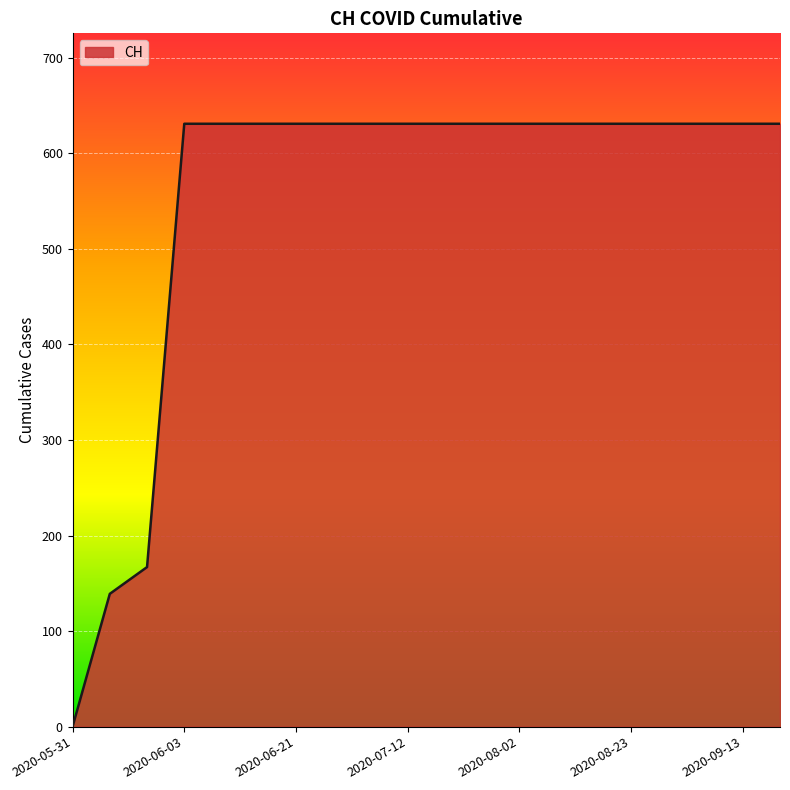

What is the maximum value shown in the chart?

631